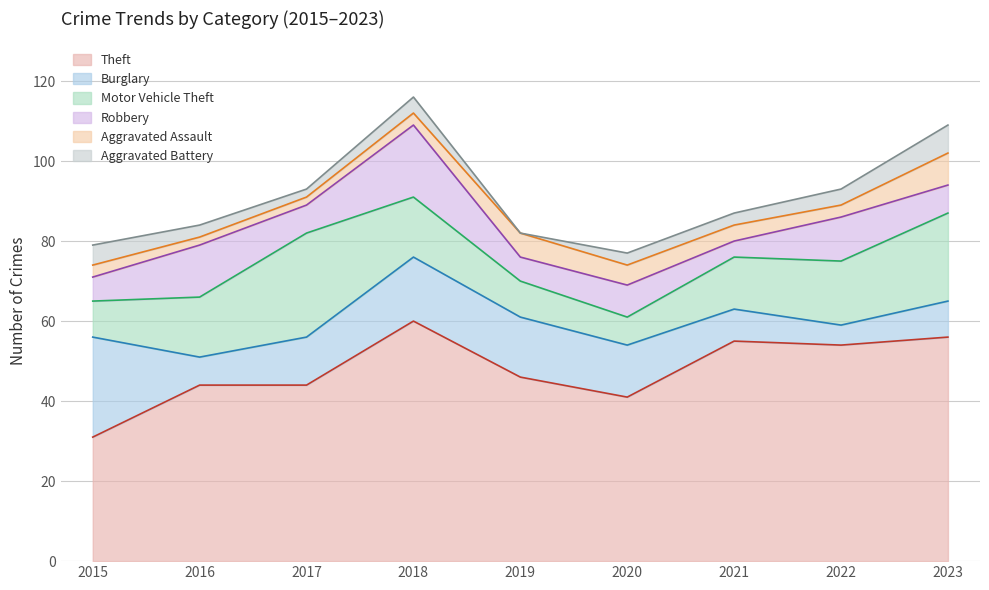

Which series has the largest total across all categories?

Theft